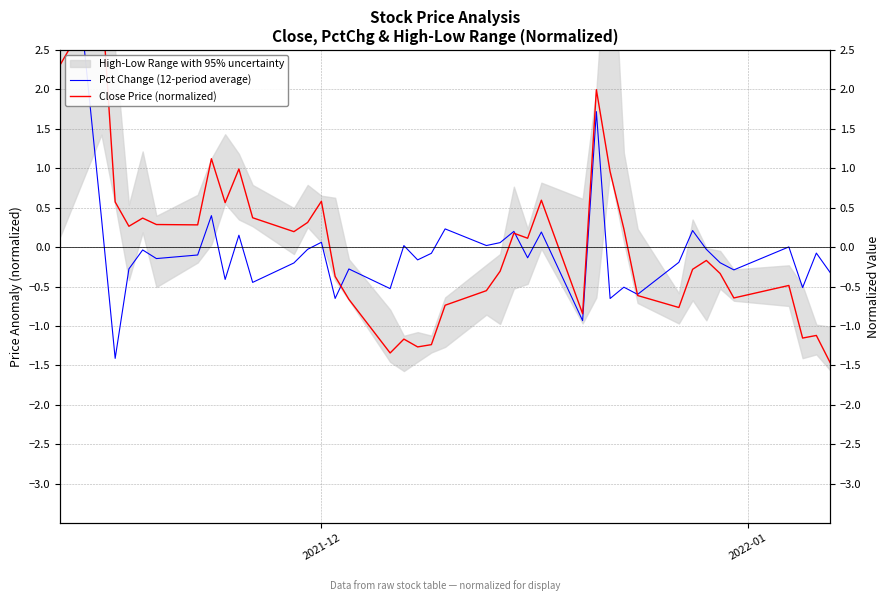

How many data points in Close Price (normalized) are above 0?

20